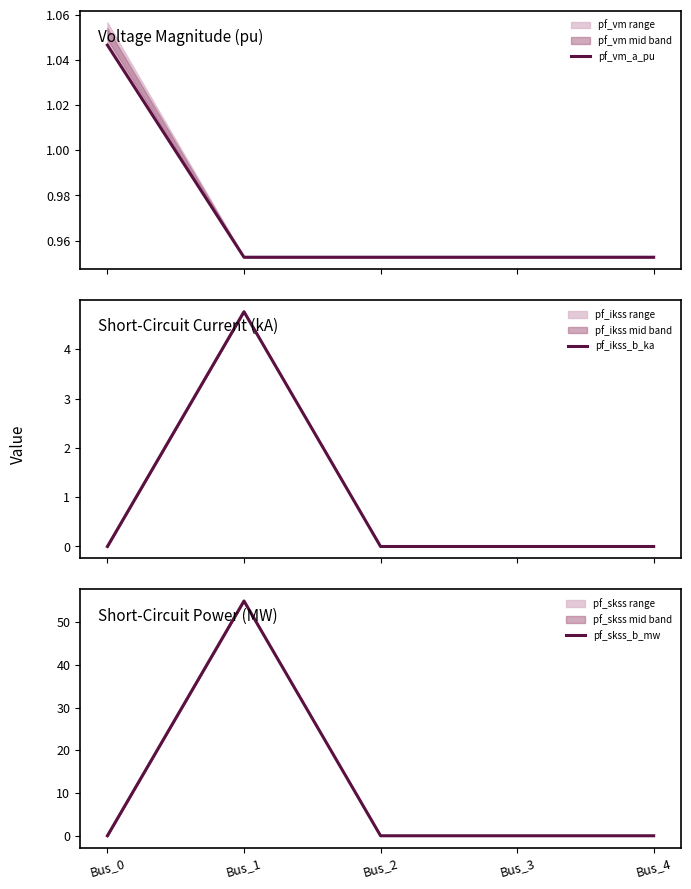

Reading right to left, extract all data points from this chart.

pf_vm_a_pu: 1.0	1.0	1.0	1.0	1.0
pf_ikss_b_ka: 0.0	0.0	0.0	4.8	0.0
pf_skss_b_mw: 0.0	0.0	0.0	55.0	0.0